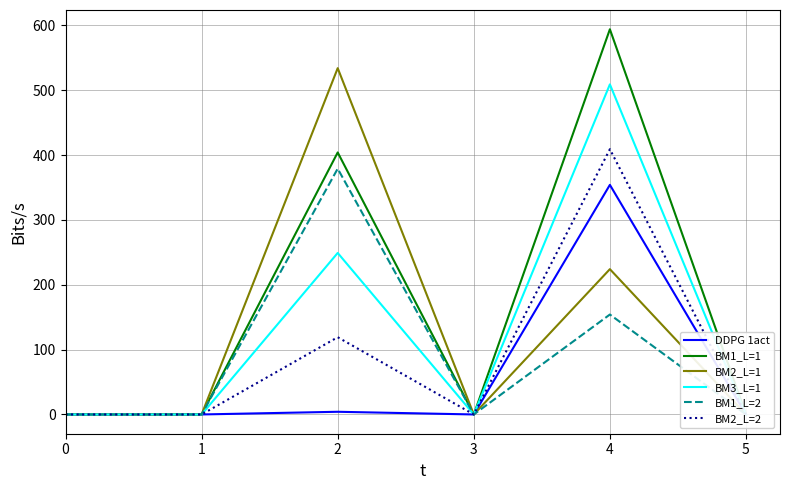

True or false: BM3_L=1 has more than 2 points higher than both neighbors.

False